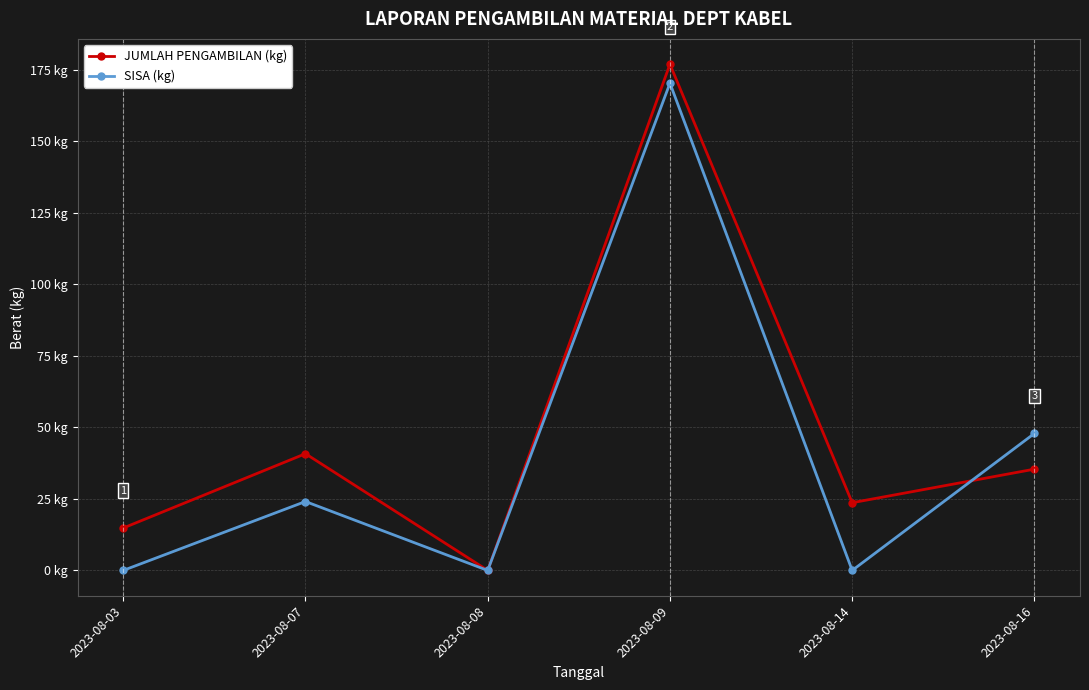

Does the chart have visible grid lines?

Yes